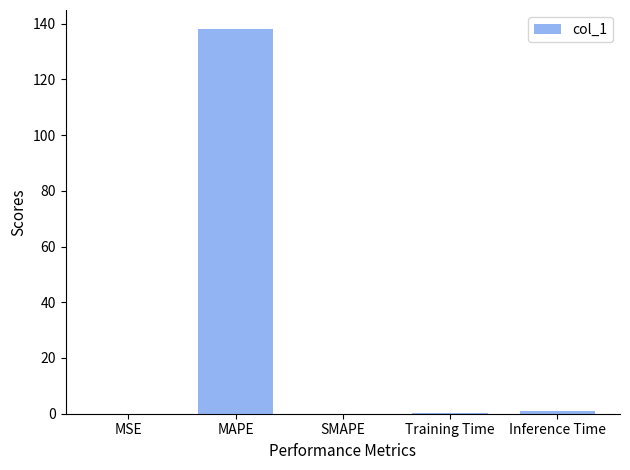

What is the sum of all values?

139.3